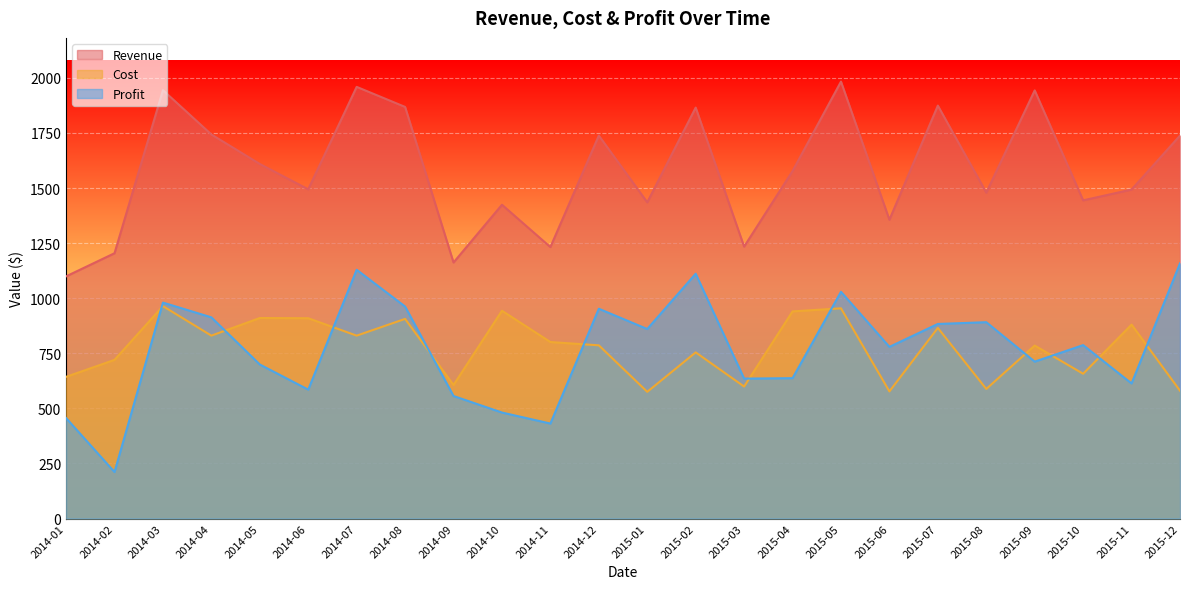

Reading left to right, what are all the values shown in this chart?

Revenue: 2014-01=1099	2014-02=1204	2014-03=1944	2014-04=1743	2014-05=1609	2014-06=1494	2014-07=1959	2014-08=1868	2014-09=1162	2014-10=1424	2014-11=1232	2014-12=1738	2015-01=1435	2015-02=1865	2015-03=1234	2015-04=1577	2015-05=1983	2015-06=1356	2015-07=1874	2015-08=1479	2015-09=1943	2015-10=1444	2015-11=1493	2015-12=1738
Cost: 2014-01=643	2014-02=720	2014-03=964	2014-04=830	2014-05=910	2014-06=909	2014-07=830	2014-08=906	2014-09=606	2014-10=943	2014-11=801	2014-12=786	2015-01=575	2015-02=754	2015-03=599	2015-04=940	2015-05=954	2015-06=577	2015-07=865	2015-08=588	2015-09=785	2015-10=657	2015-11=880	2015-12=580
Profit: 2014-01=456	2014-02=211	2014-03=980	2014-04=913	2014-05=699	2014-06=585	2014-07=1129	2014-08=962	2014-09=556	2014-10=481	2014-11=431	2014-12=952	2015-01=860	2015-02=1111	2015-03=635	2015-04=637	2015-05=1029	2015-06=779	2015-07=883	2015-08=891	2015-09=712	2015-10=787	2015-11=613	2015-12=1158